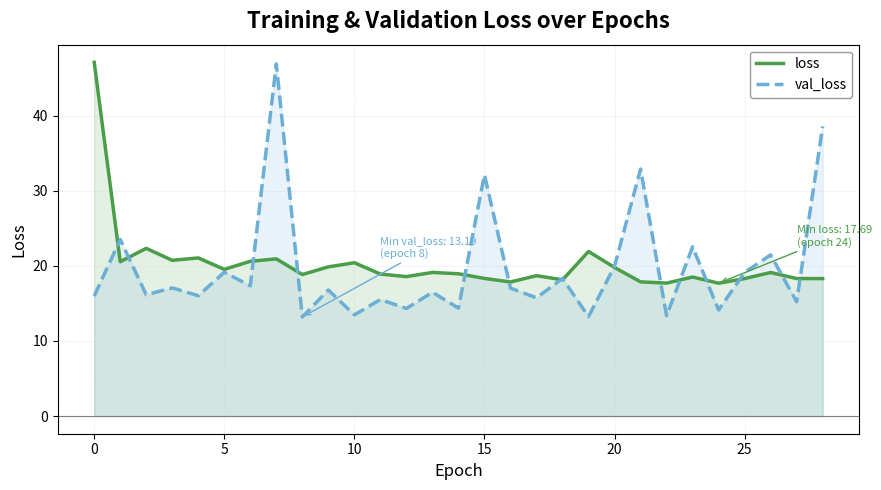

What is the smallest value displayed?

13.2